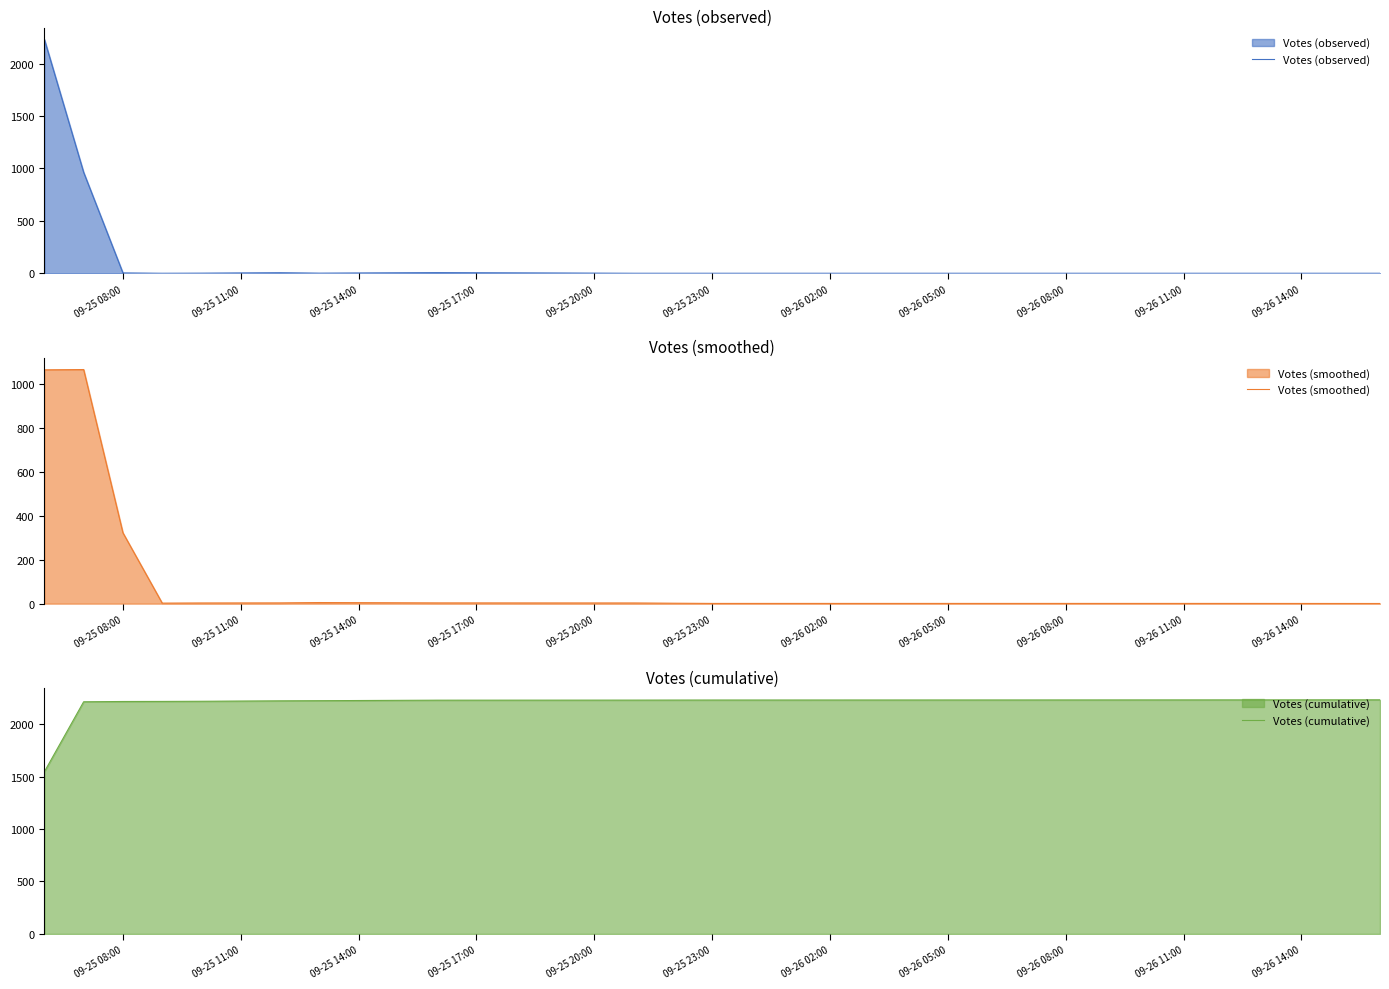

What is the maximum value for Votes (observed)?

2231